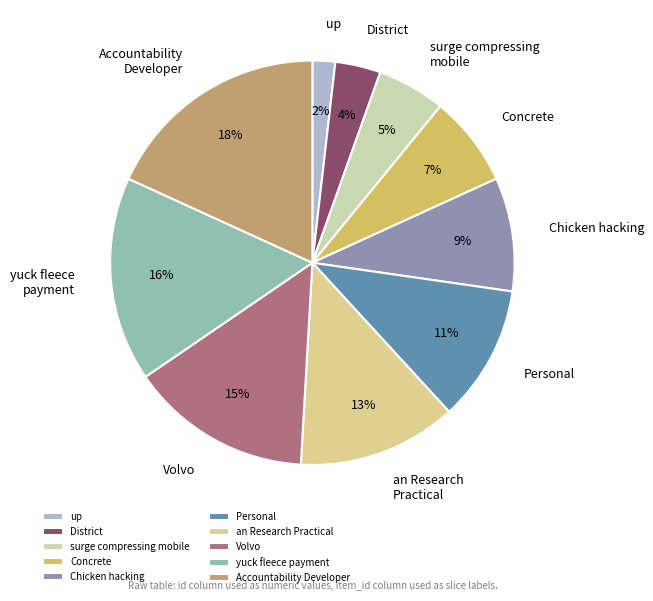

What is the largest slice in the pie chart?

Accountability Developer